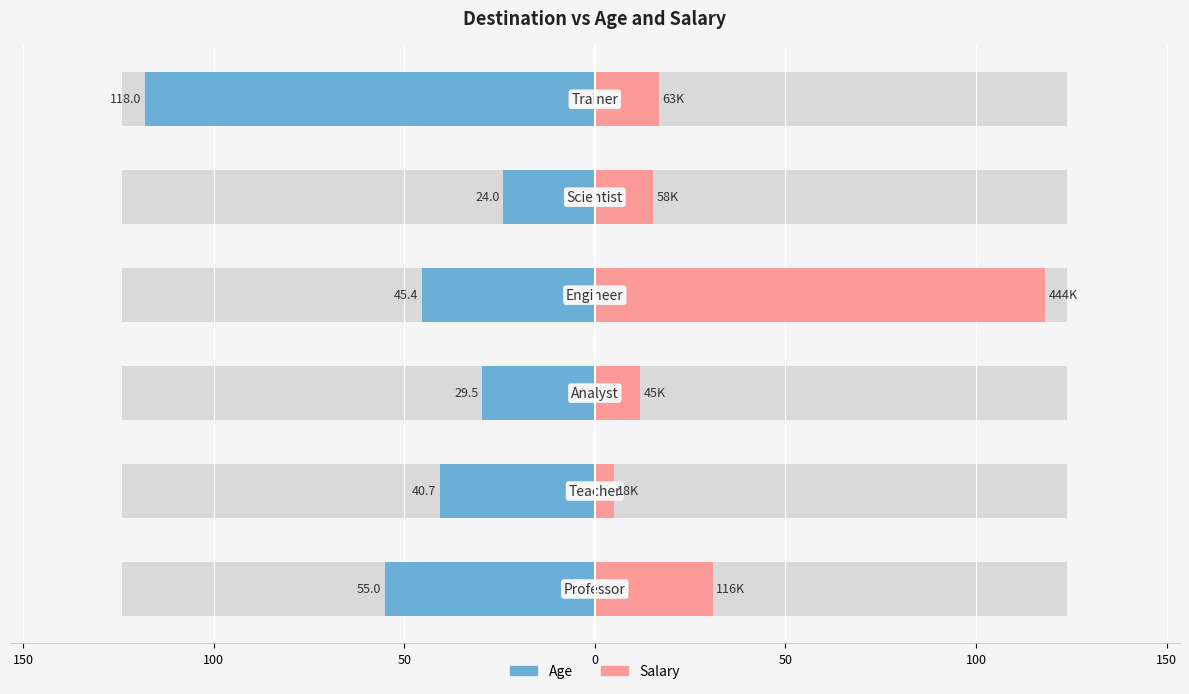

What is the minimum value shown in the chart?

-118.0